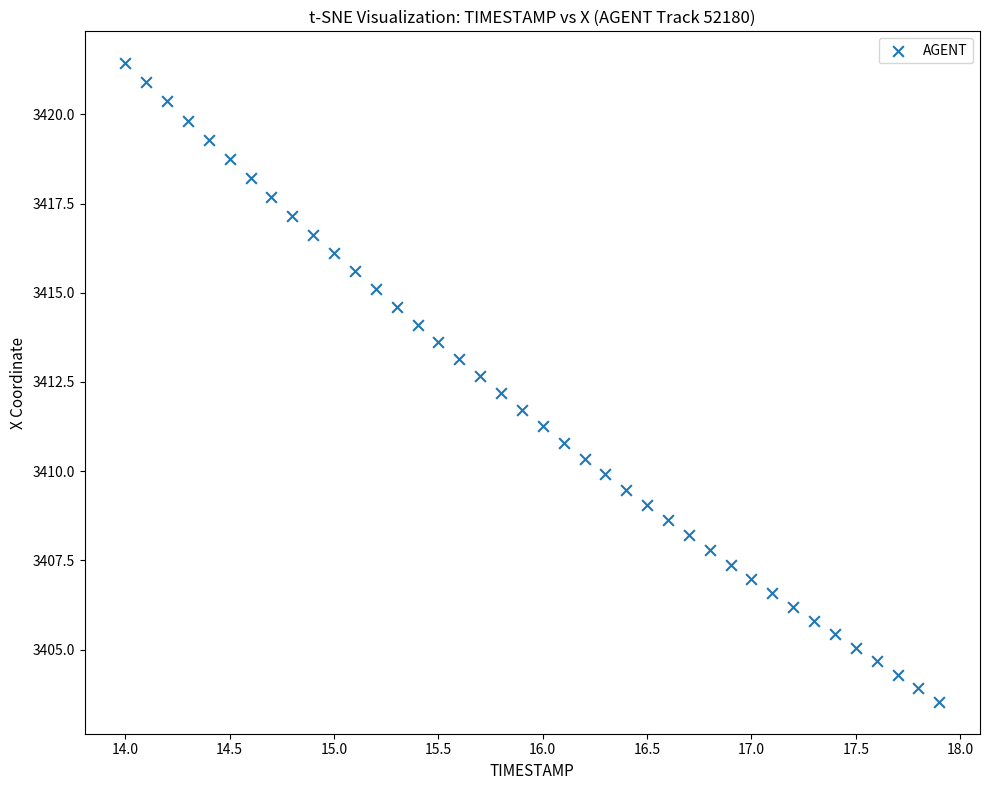

What is the range of Y values (max minus min)?

17.9